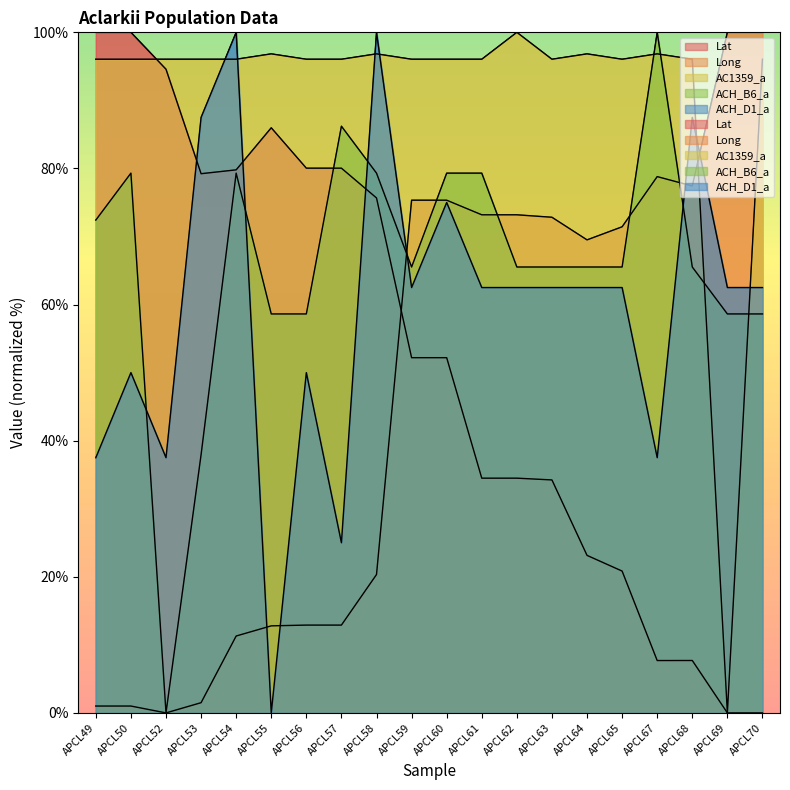

What is the average value of the AC1359_a series?

91.6